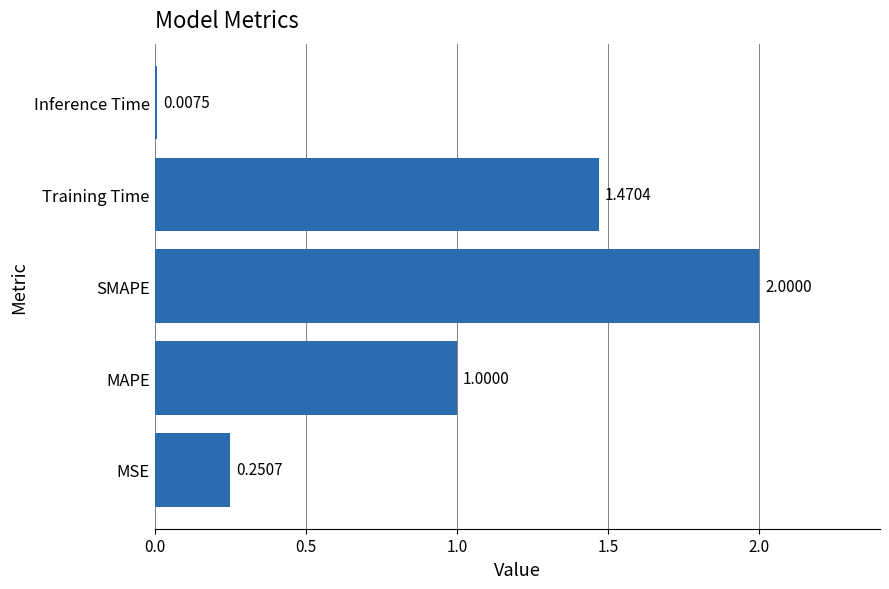

Which category has the highest value across all series?

SMAPE